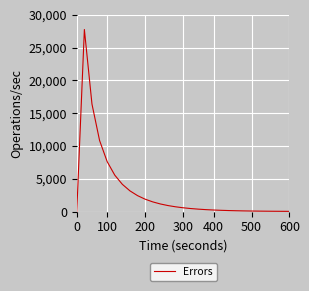

True or false: the data has more than 0 interior local peaks.

True